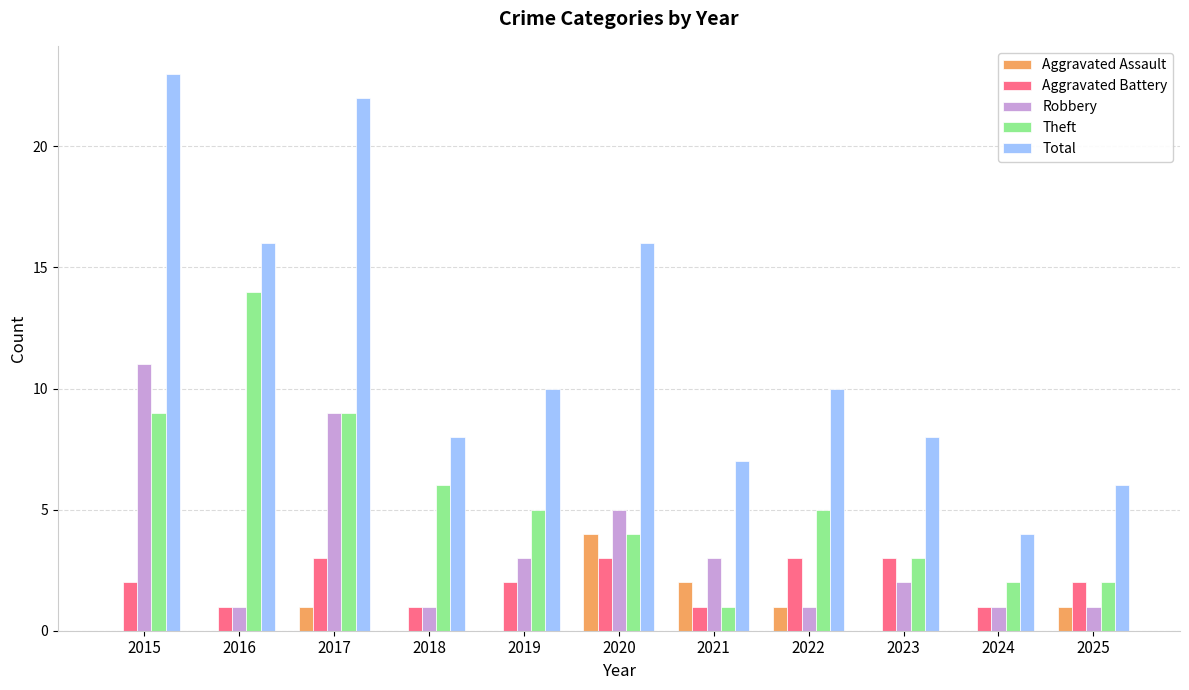

What is the sum of all Robbery values?

38